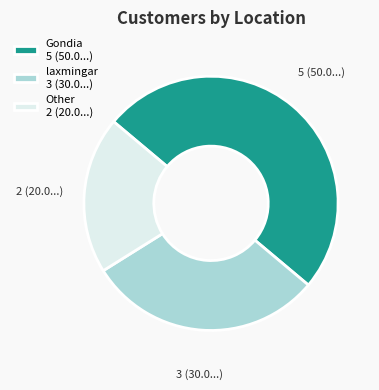

Which has a higher value, Gondia 5 (50.0...) or laxmingar 3 (30.0...)?

Gondia 5 (50.0...)